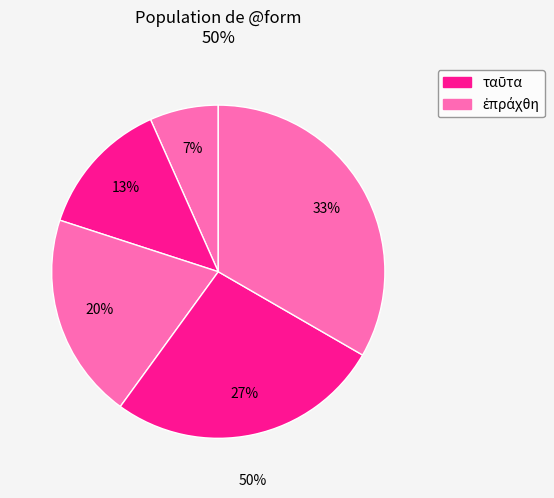

Is there any slice that represents more than half of the pie?

No